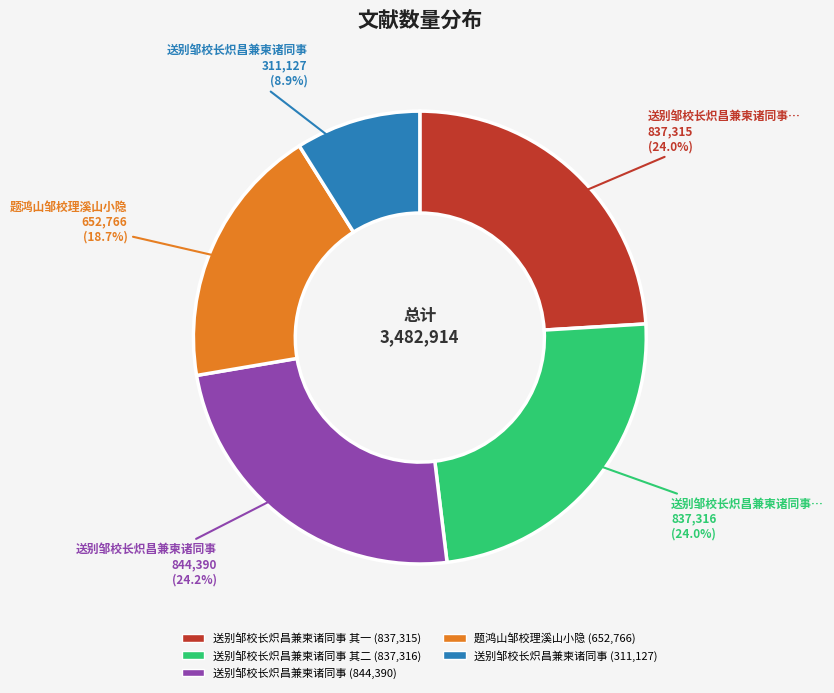

Is there any slice that represents more than half of the pie?

No